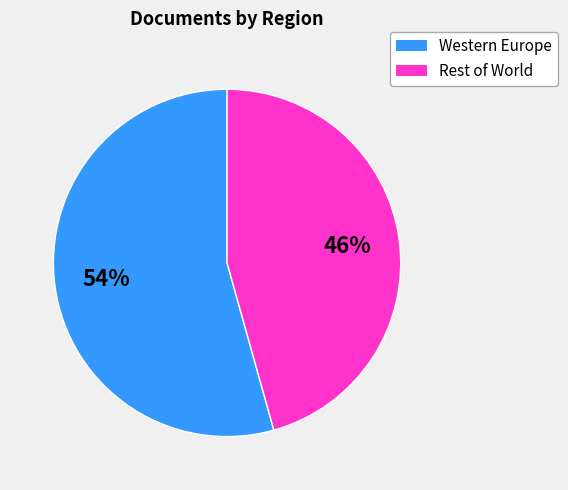

What is the smallest slice in the pie chart?

Rest of World